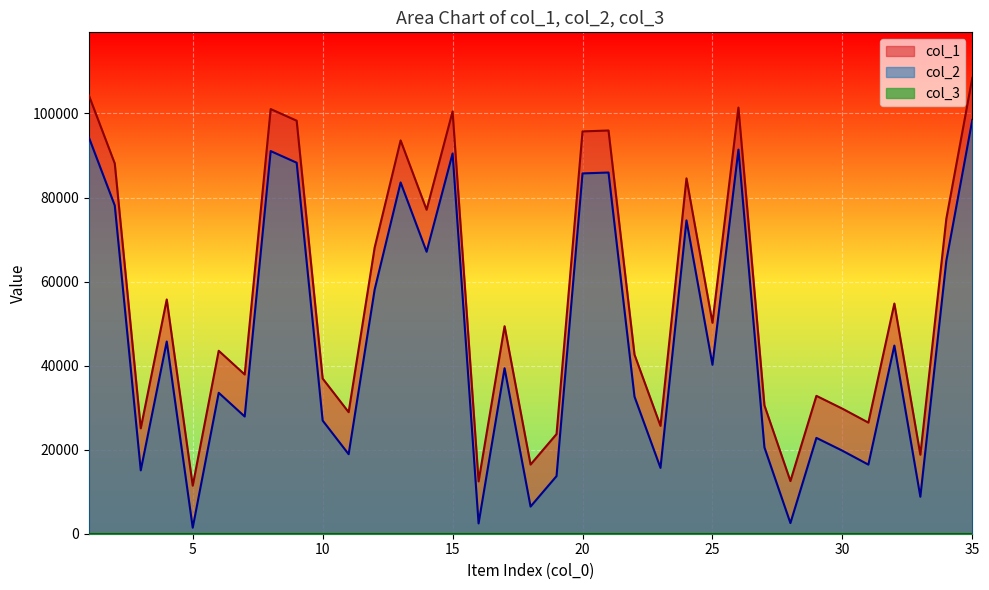

At how many categories does at least one series exceed 37825?

21